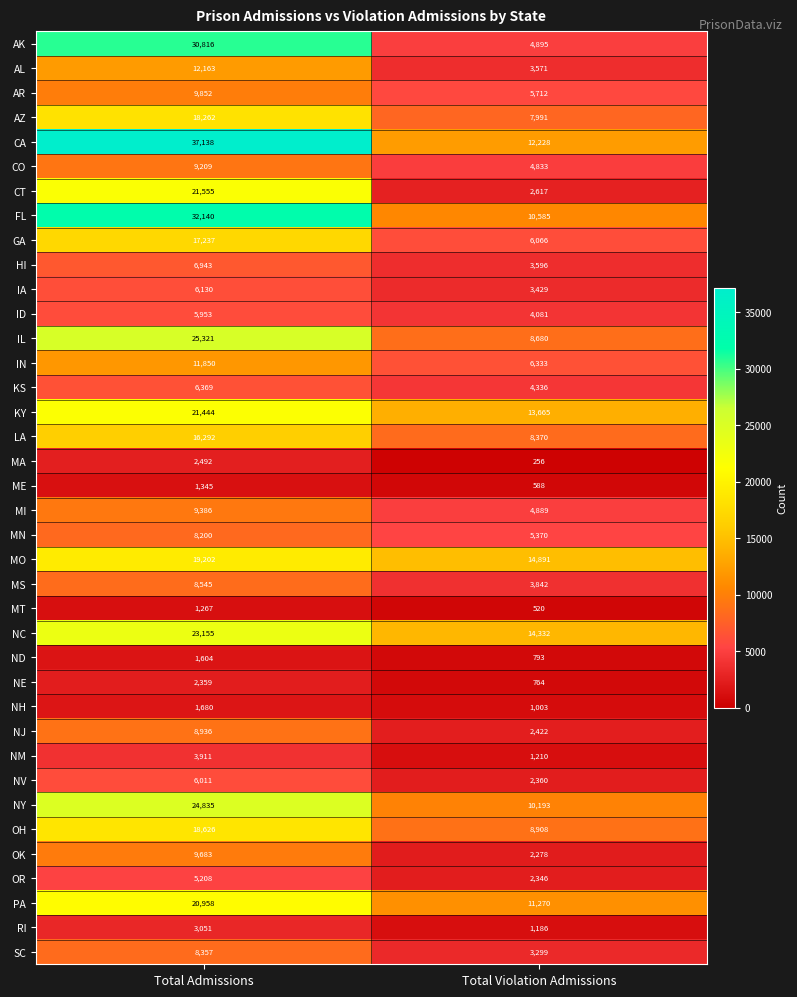

What is the smallest value displayed?

256